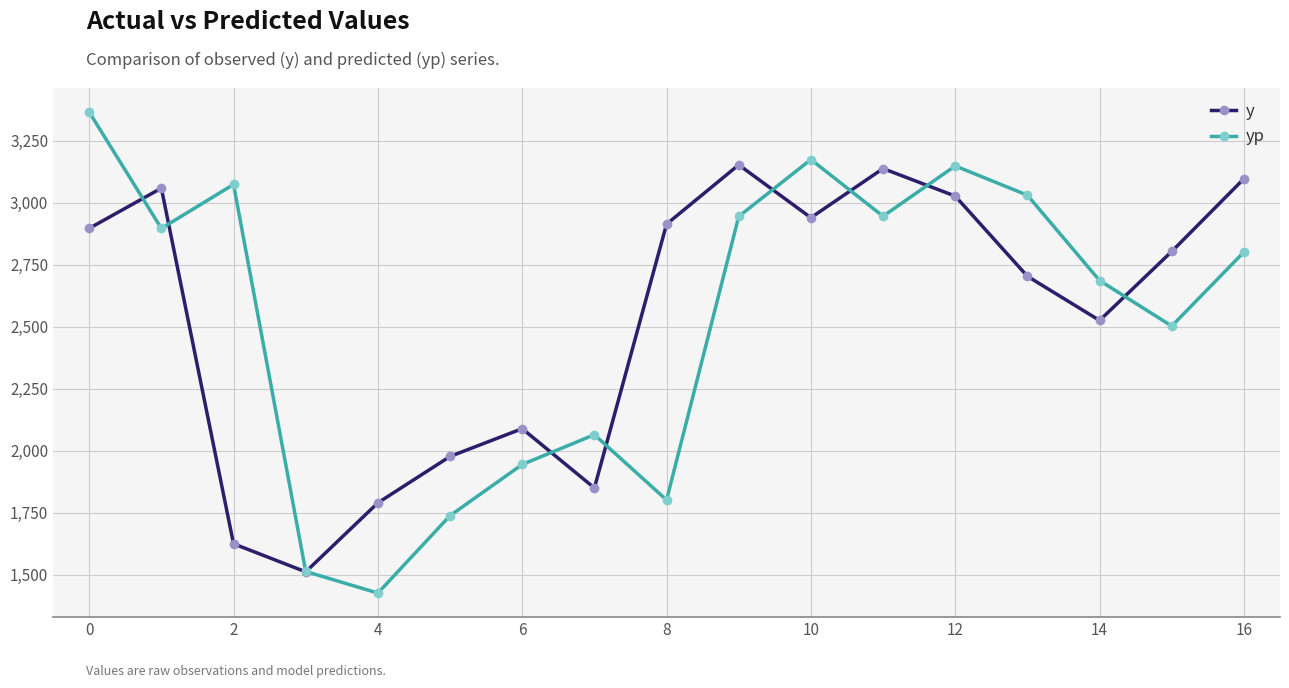

List the series in order of their peak value, highest first.

yp, y